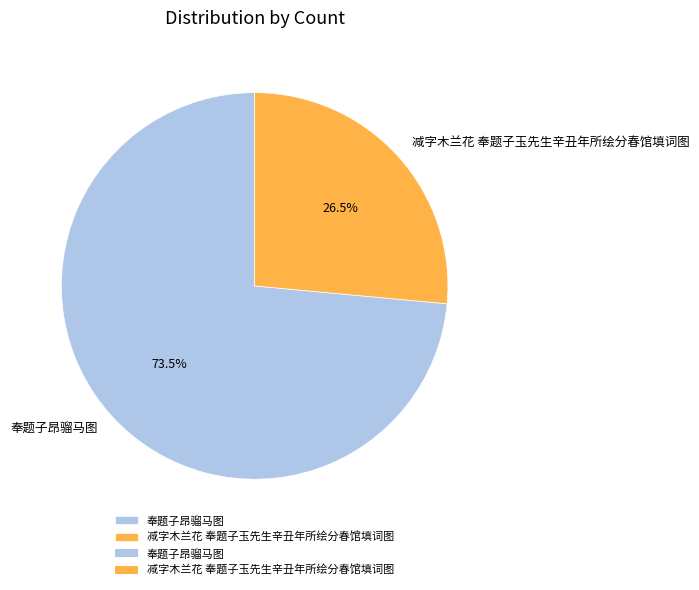

Does any single category account for the majority?

Yes